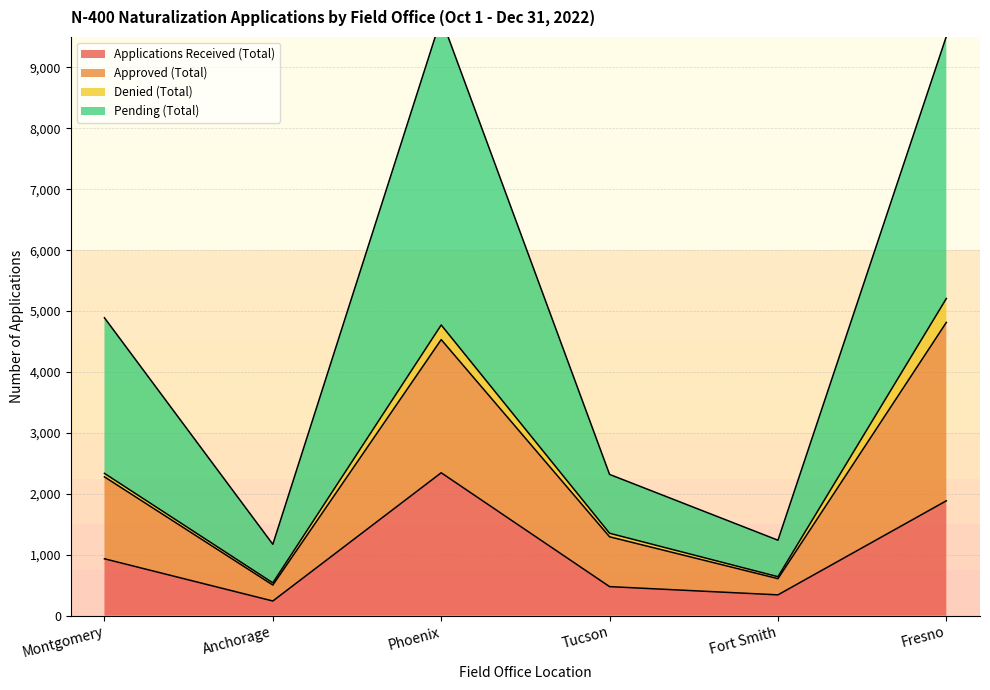

What is the difference between the highest and lowest values at Montgomery?

3956